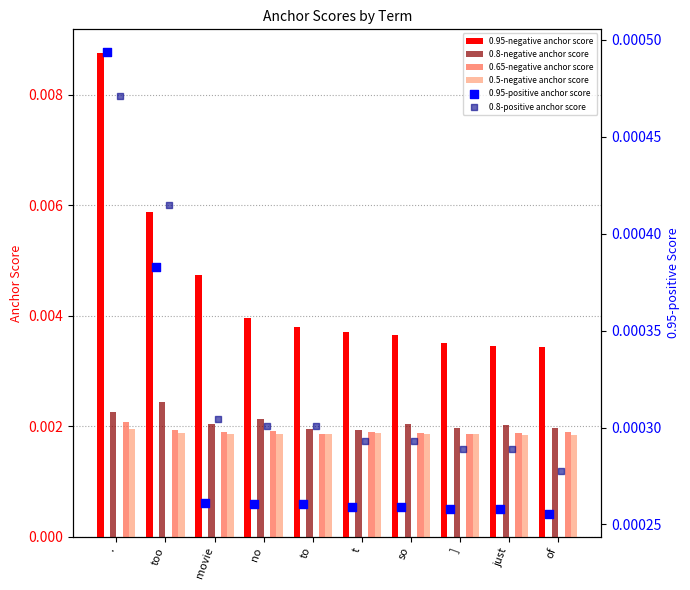

What are all the series names shown in the legend?

0.95-negative anchor score, 0.8-negative anchor score, 0.65-negative anchor score, 0.5-negative anchor score, 0.95-positive anchor score, 0.8-positive anchor score